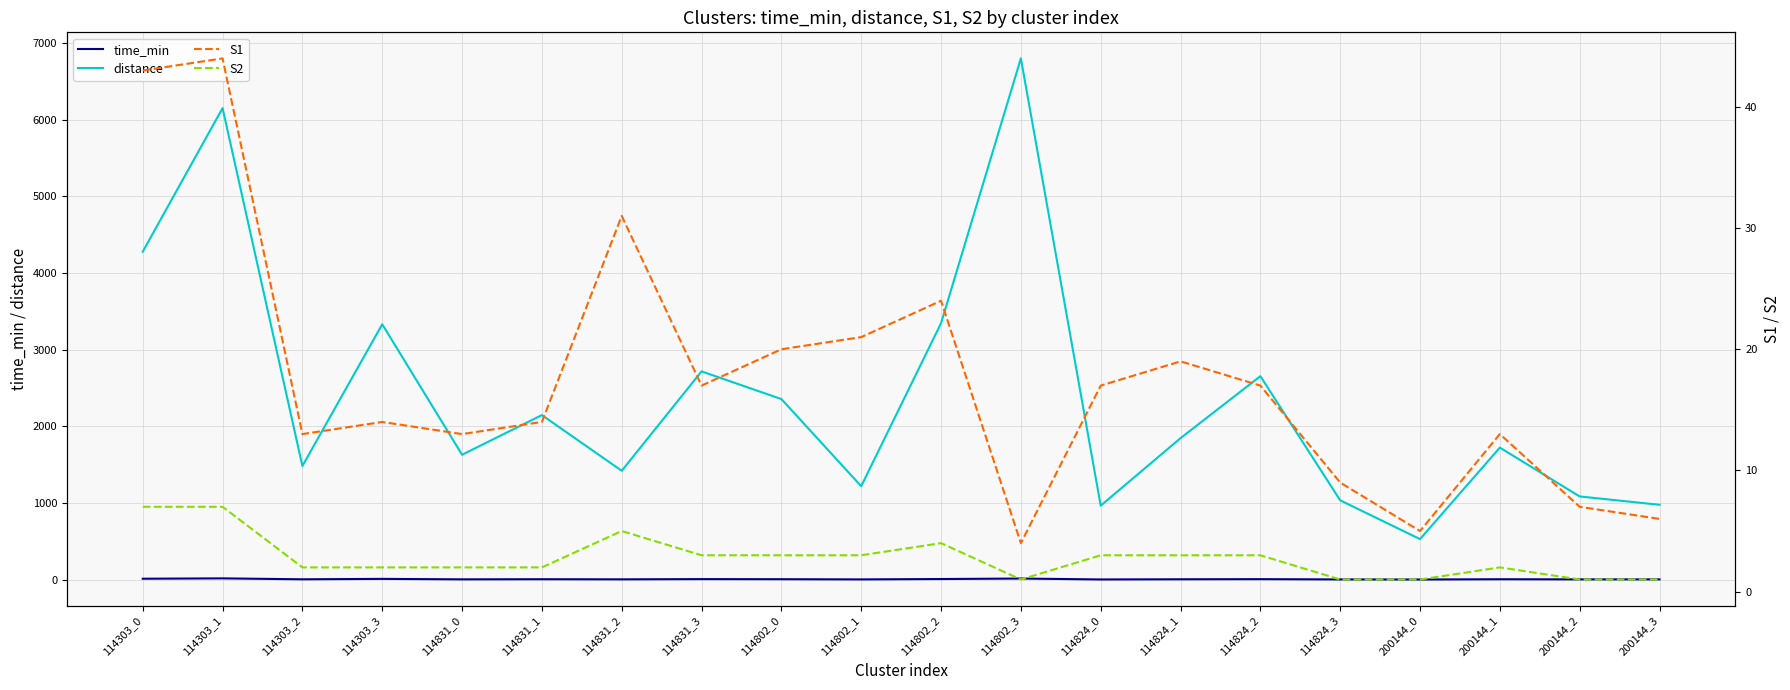

At which category is the sum across all series the highest?

114802_3